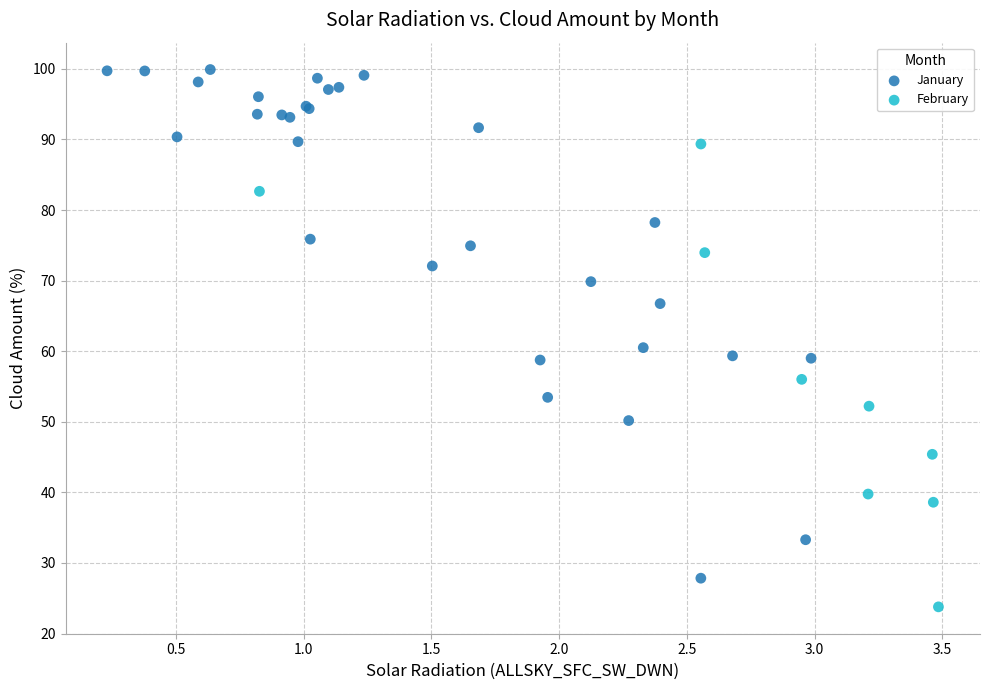

Which series contains the highest Y value?

January